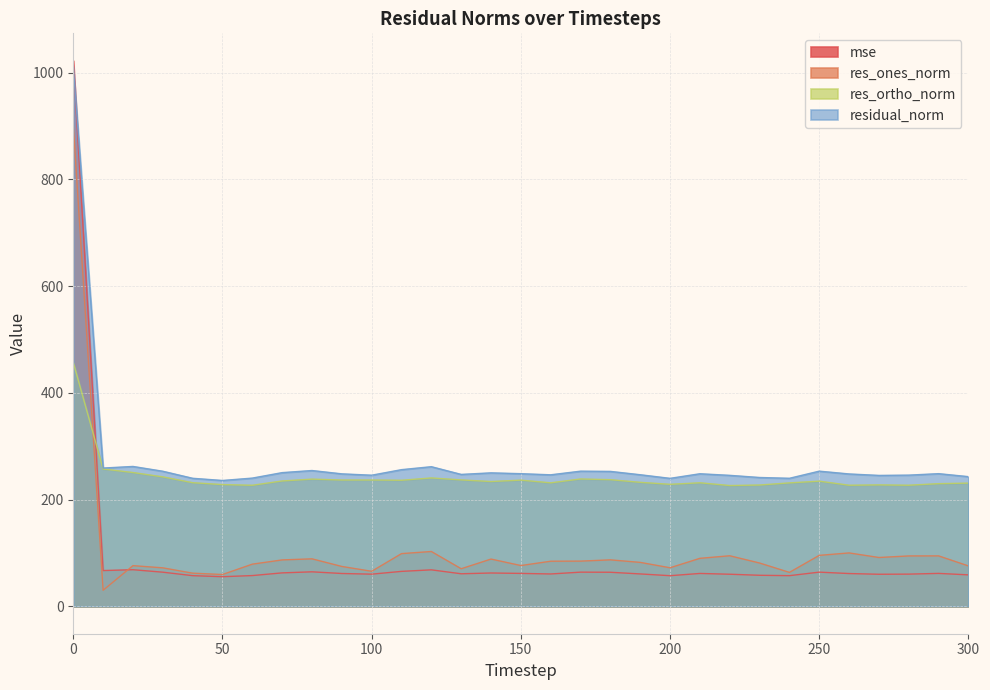

Where is the first local minimum for res_ones_norm?

10